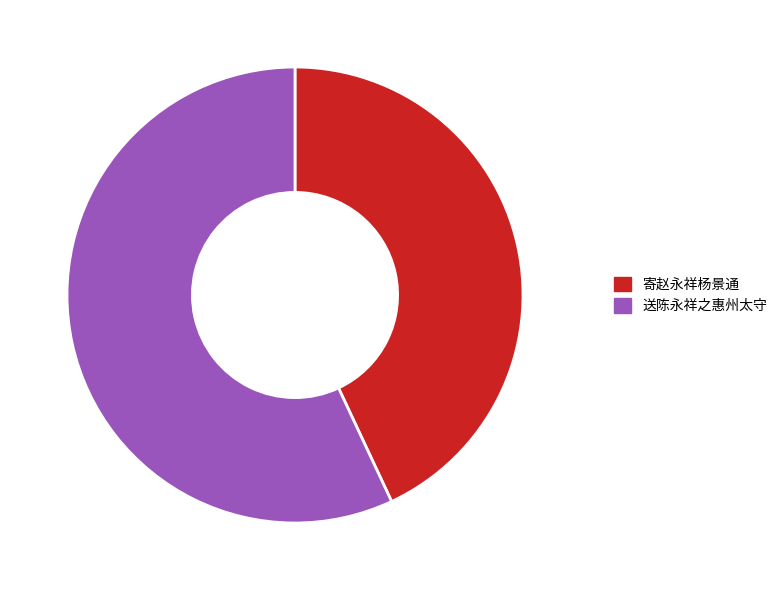

How many segments does this pie chart have?

2